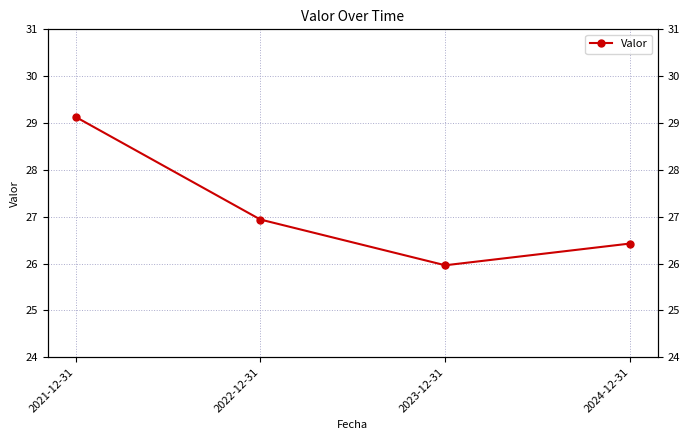

Where is the first local minimum?

2023-12-31